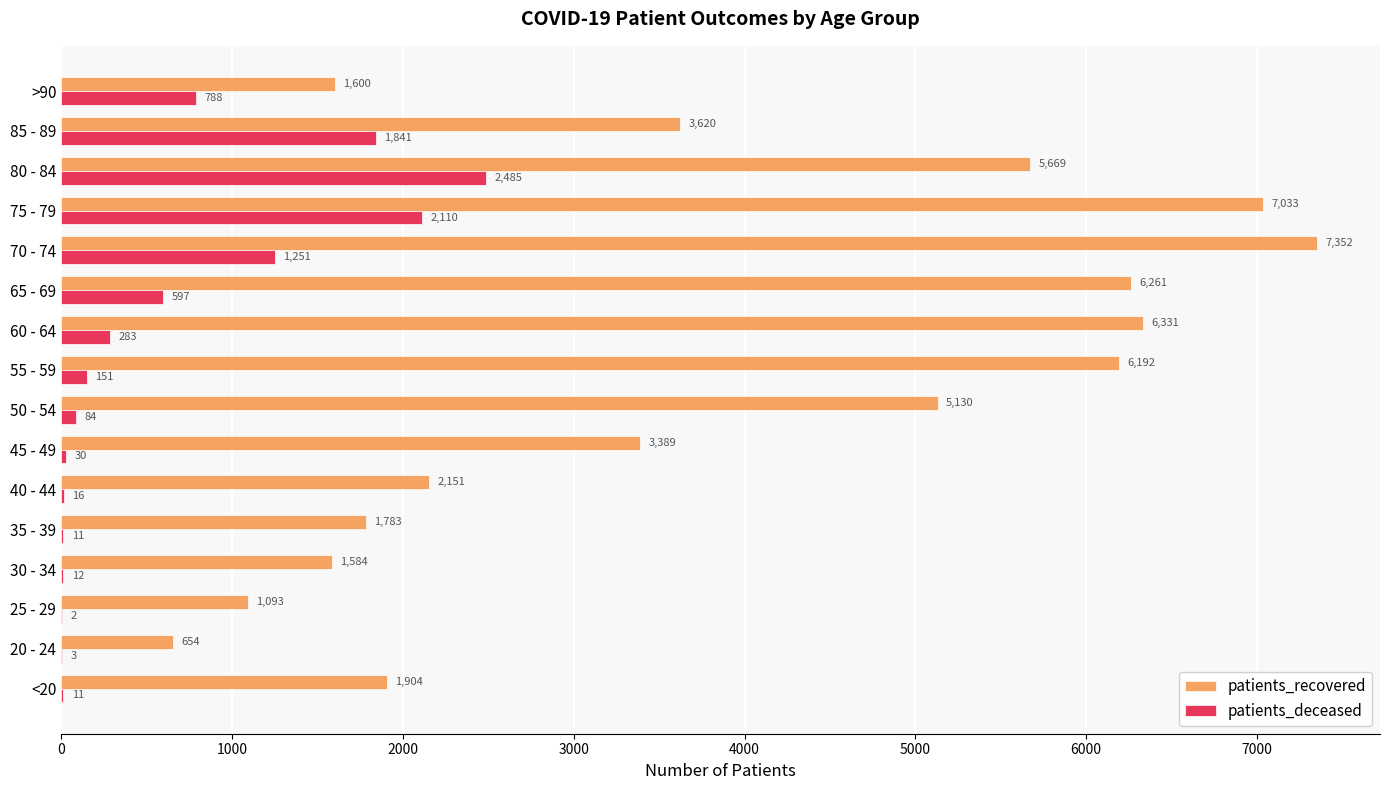

Where is patients_deceased nearest to the value 1243?

70 - 74